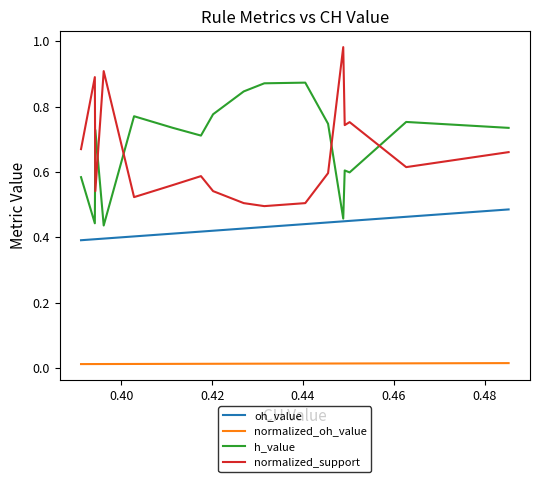

Reading left to right, list all the values displayed in this chart.

oh_value: 0.4	0.4	0.4	0.4	0.4	0.4	0.4	0.4	0.4	0.4	0.4	0.4	0.4	0.4	0.4	0.4	0.5	0.5	0.5	0.5
normalized_oh_value: 0.0	0.0	0.0	0.0	0.0	0.0	0.0	0.0	0.0	0.0	0.0	0.0	0.0	0.0	0.0	0.0	0.0	0.0	0.0	0.0
h_value: 0.6	0.4	0.7	0.4	0.8	0.7	0.7	0.7	0.8	0.8	0.8	0.9	0.9	0.7	0.5	0.6	0.6	0.8	0.7	0.7
normalized_support: 0.7	0.9	0.5	0.9	0.5	0.6	0.6	0.6	0.5	0.5	0.5	0.5	0.5	0.6	1.0	0.7	0.8	0.6	0.7	0.7